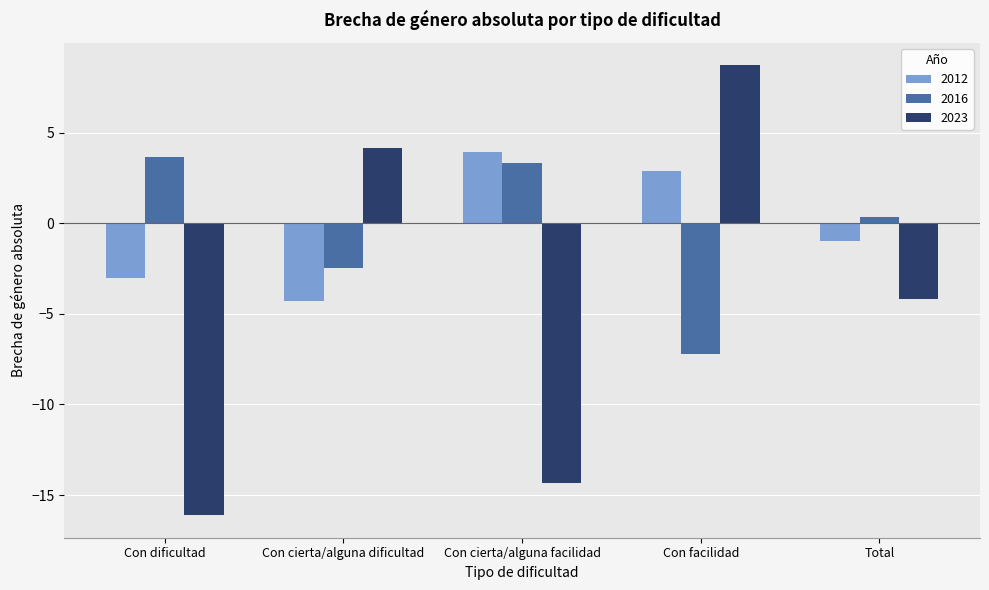

Read the 2023 value at Con facilidad.

8.7